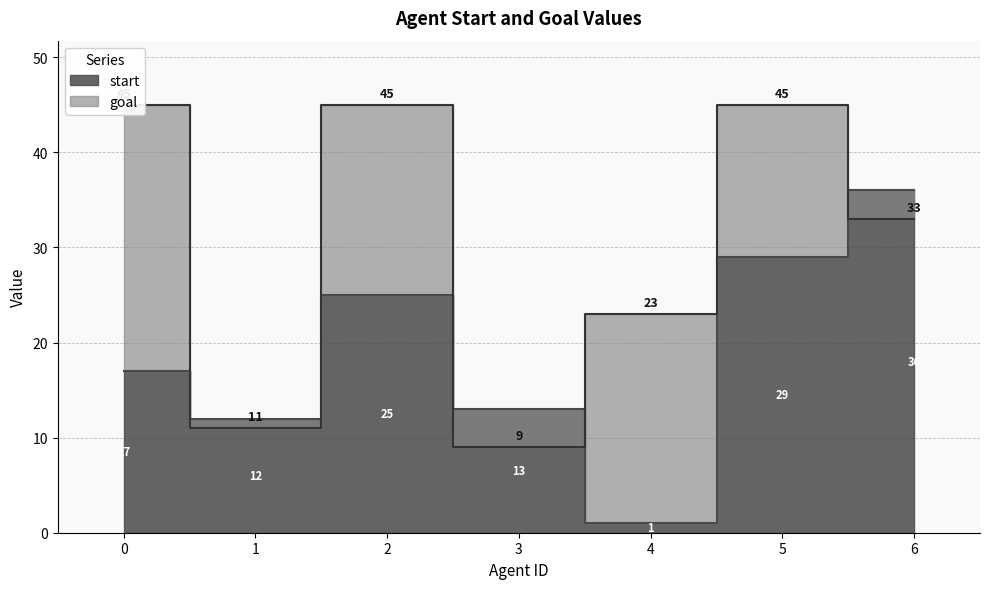

Rank the series at 2 from lowest to highest value.

start, goal